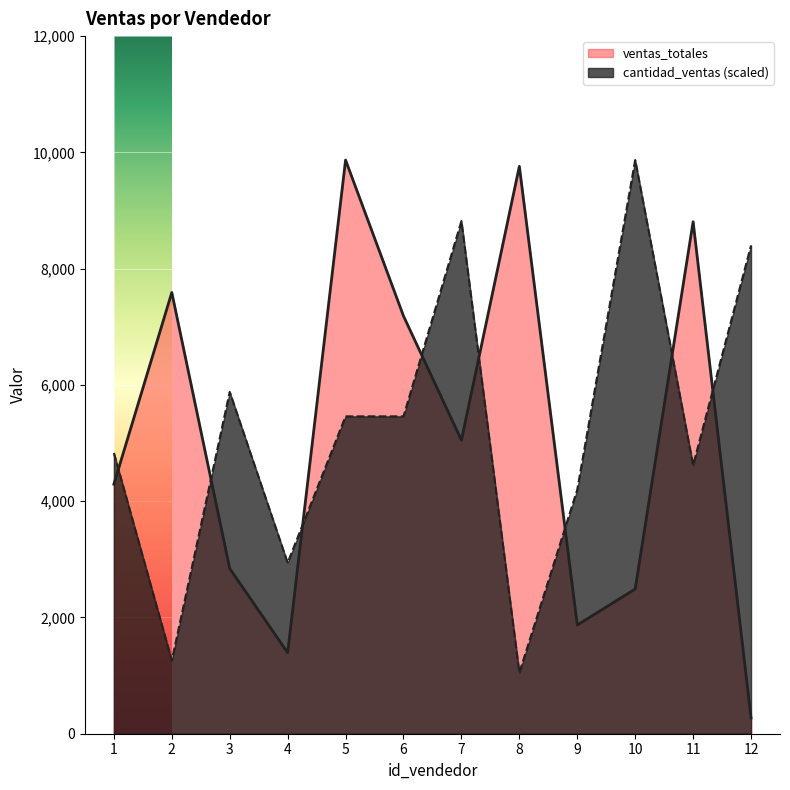

What is the sum of the cantidad_ventas values at 5 and 8?

6509.0